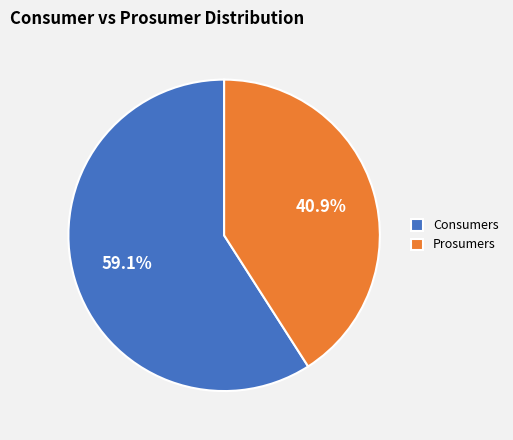

Is there any slice that represents more than half of the pie?

Yes